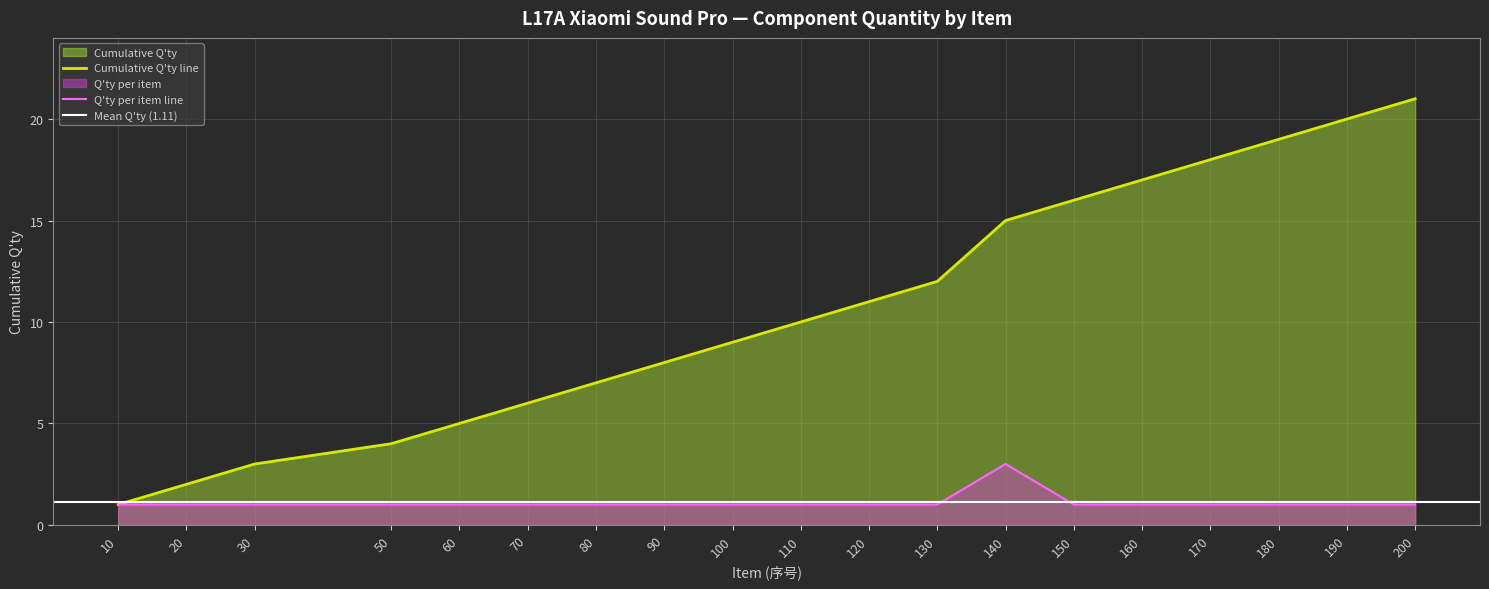

What is the average value?

1